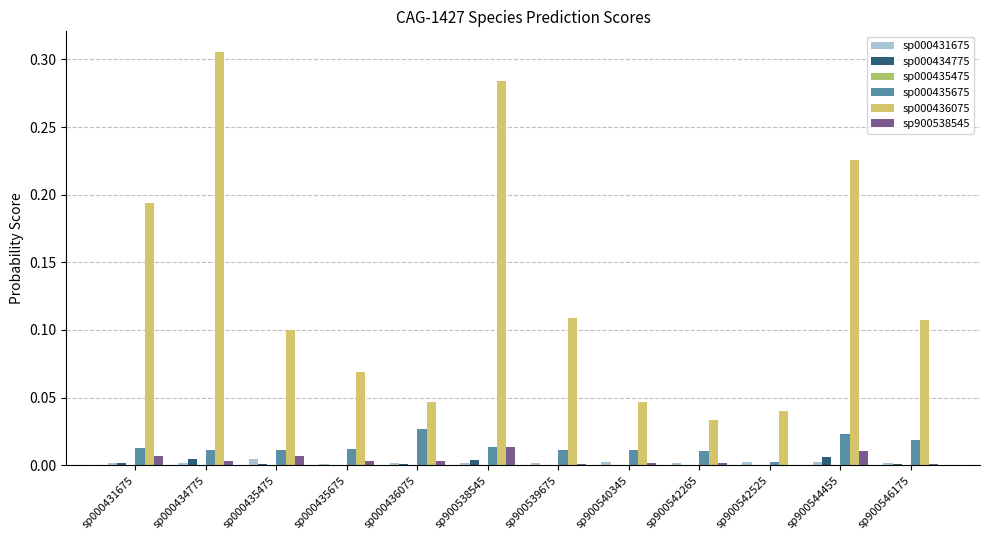

Is the value of sp000434775 at sp000436075 greater than the value of sp000436075 at sp900546175?

No